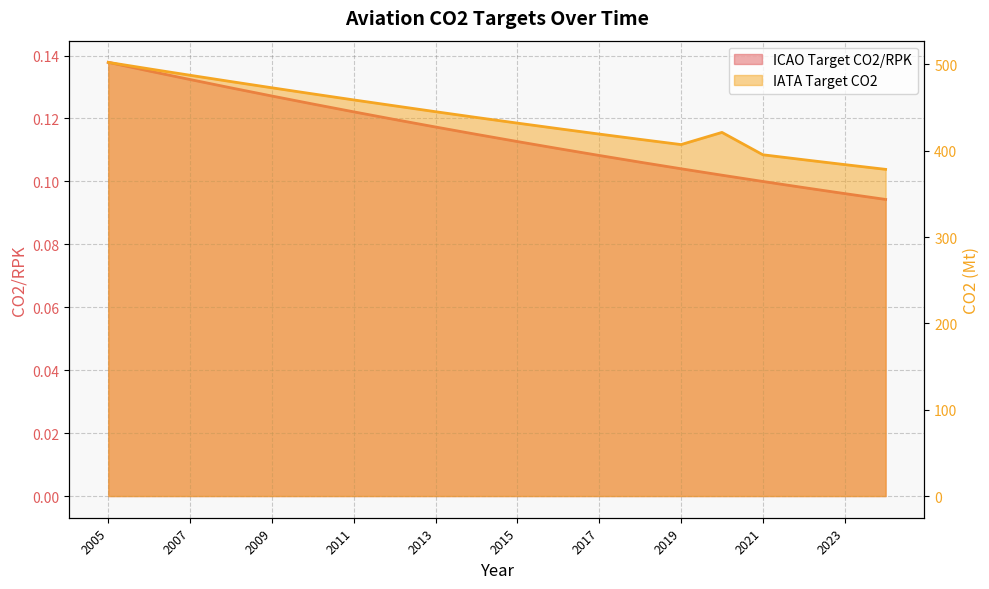

What is the difference between the second highest and minimum values in the IATA Target CO2 series?

116.4